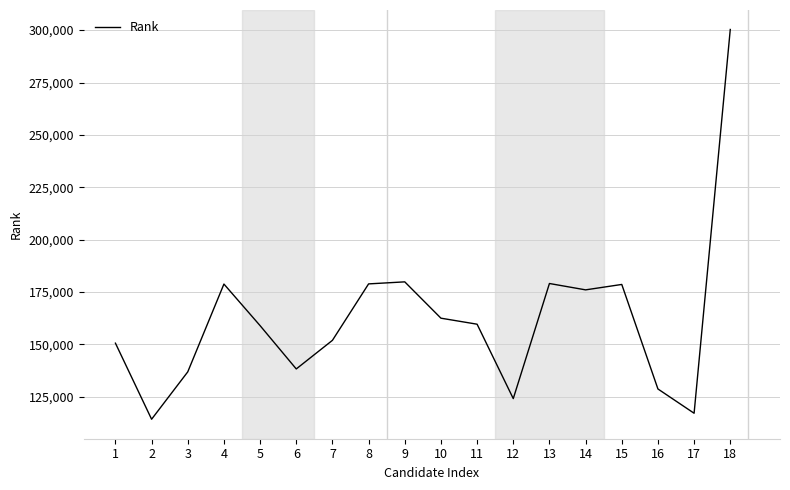

Is it true that the value at 10 is 92376?

False